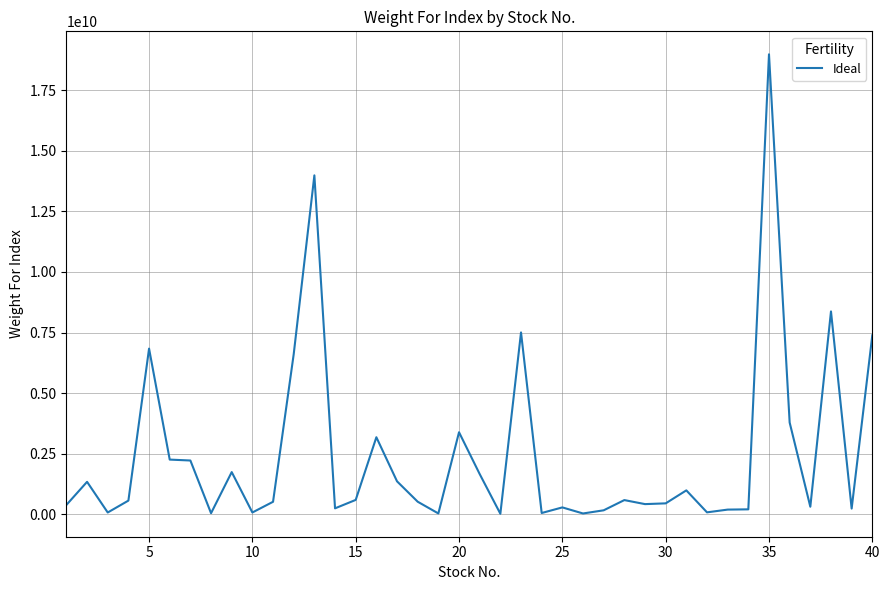

What is the difference between the maximum and minimum values?

18945728365